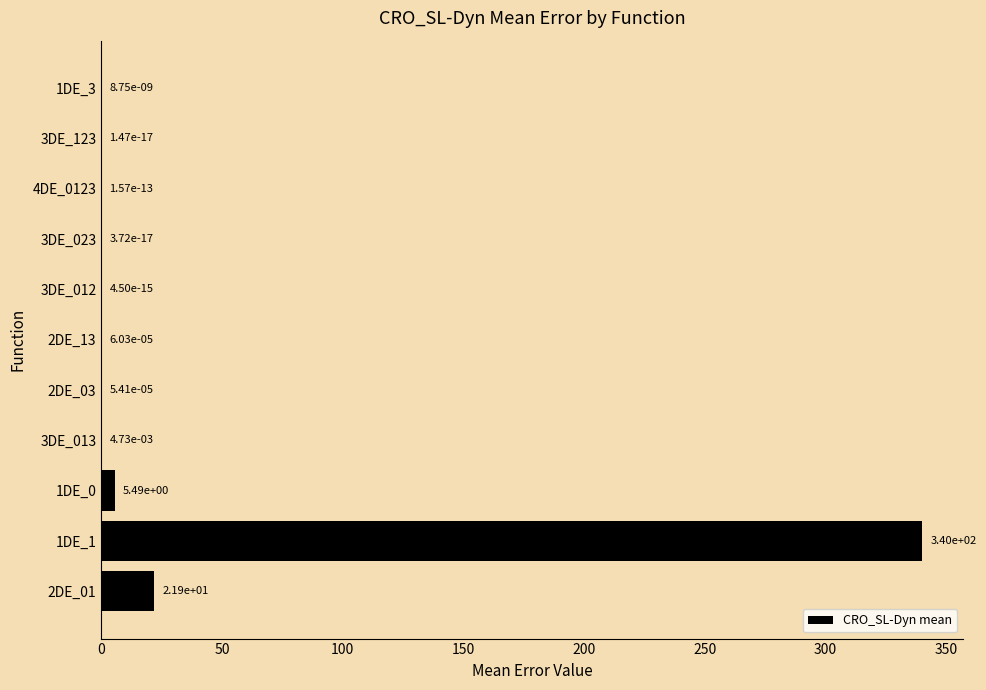

Which has a higher value, 2DE_01 or 1DE_0?

2DE_01